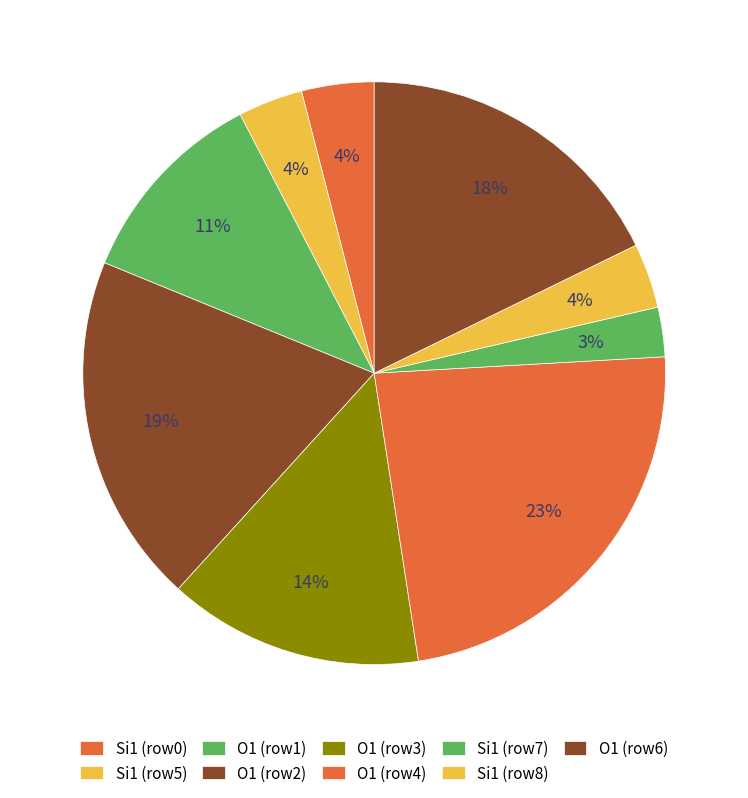

To the nearest percent, what is the average slice percentage?

11%